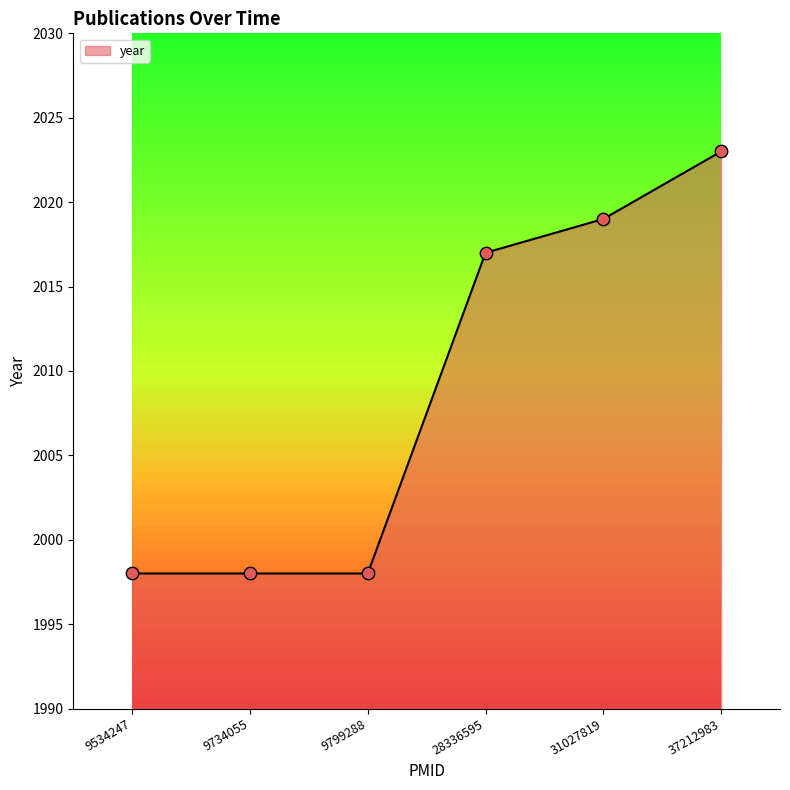

What is the change in value from 9799288 to 37212983?

+25